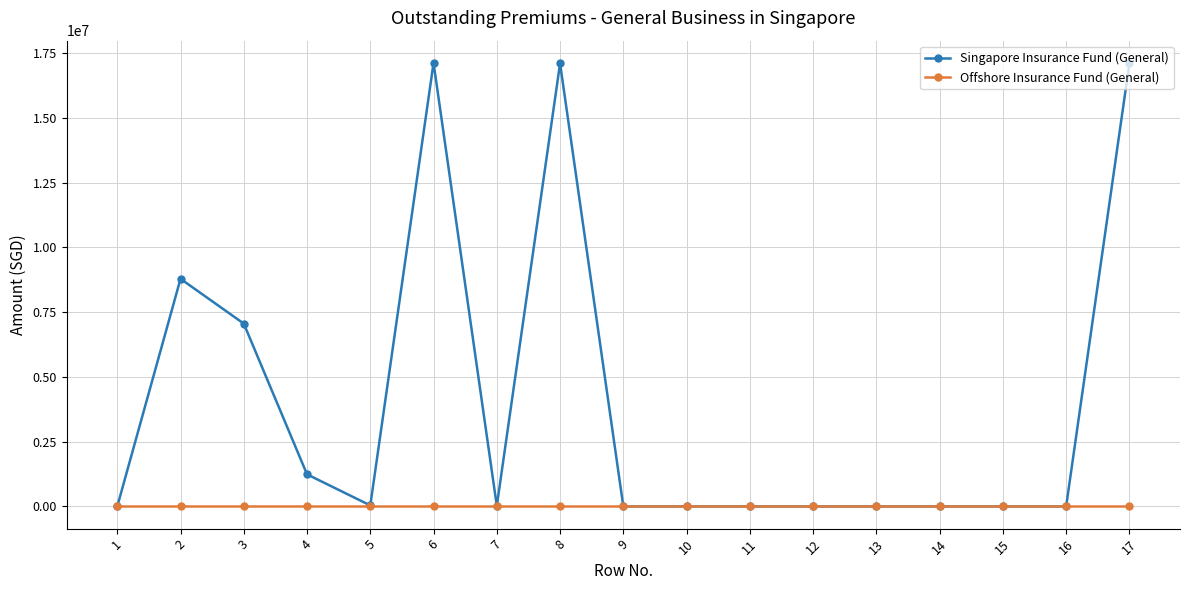

What is the approximate value of Singapore Insurance Fund (General) at 6, to the nearest 10?

17127040